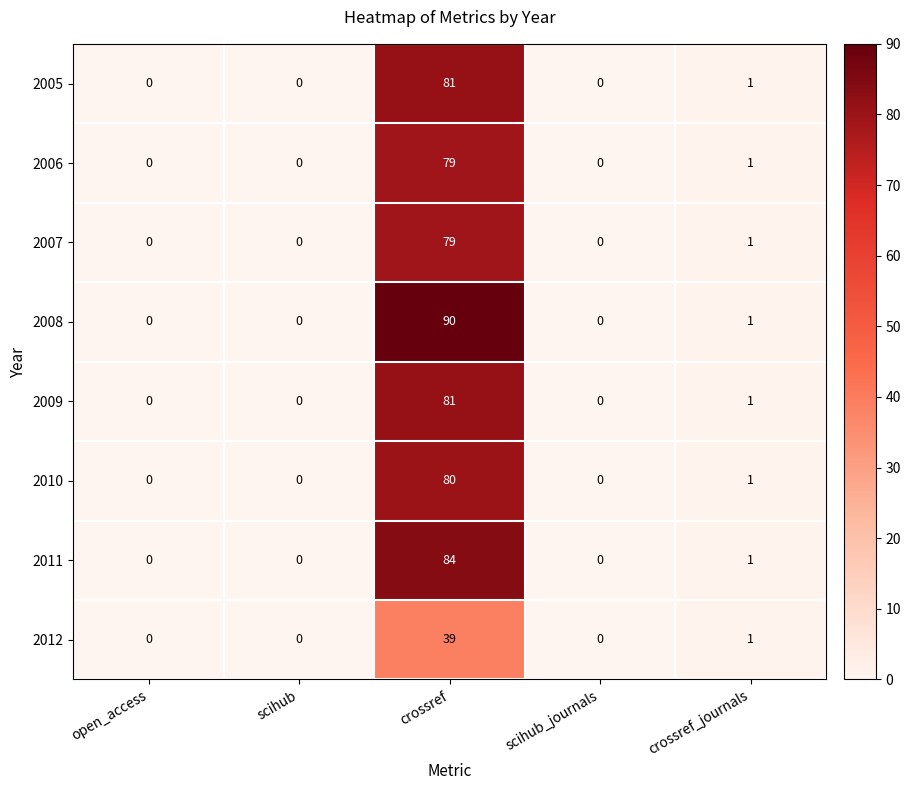

Which label corresponds to the largest value in the chart?

crossref